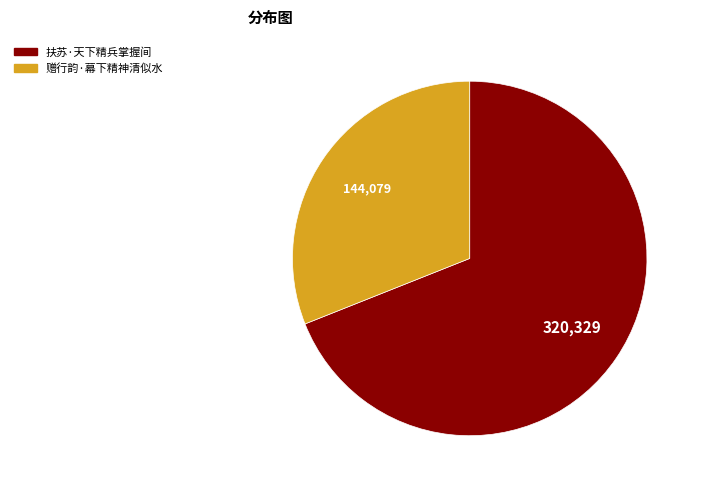

Between 扶苏·天下精兵掌握间 and 赠行韵·幕下精神清似水, which is larger?

扶苏·天下精兵掌握间